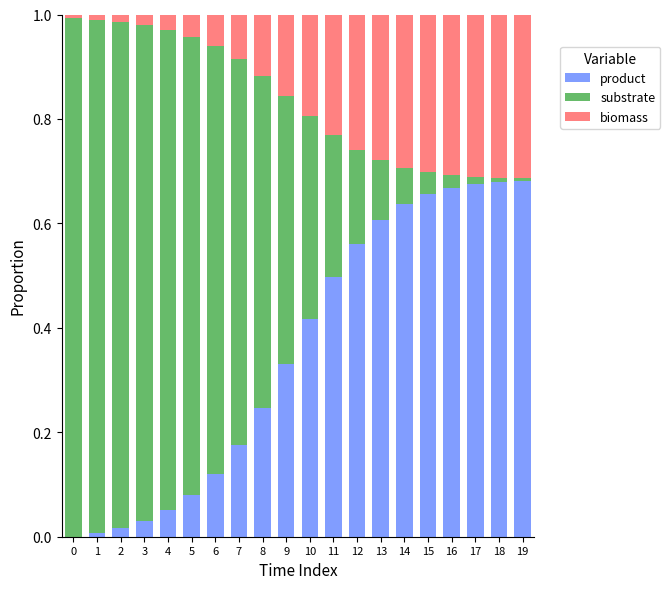

Is it true that product equals 0.0 at 2?

True